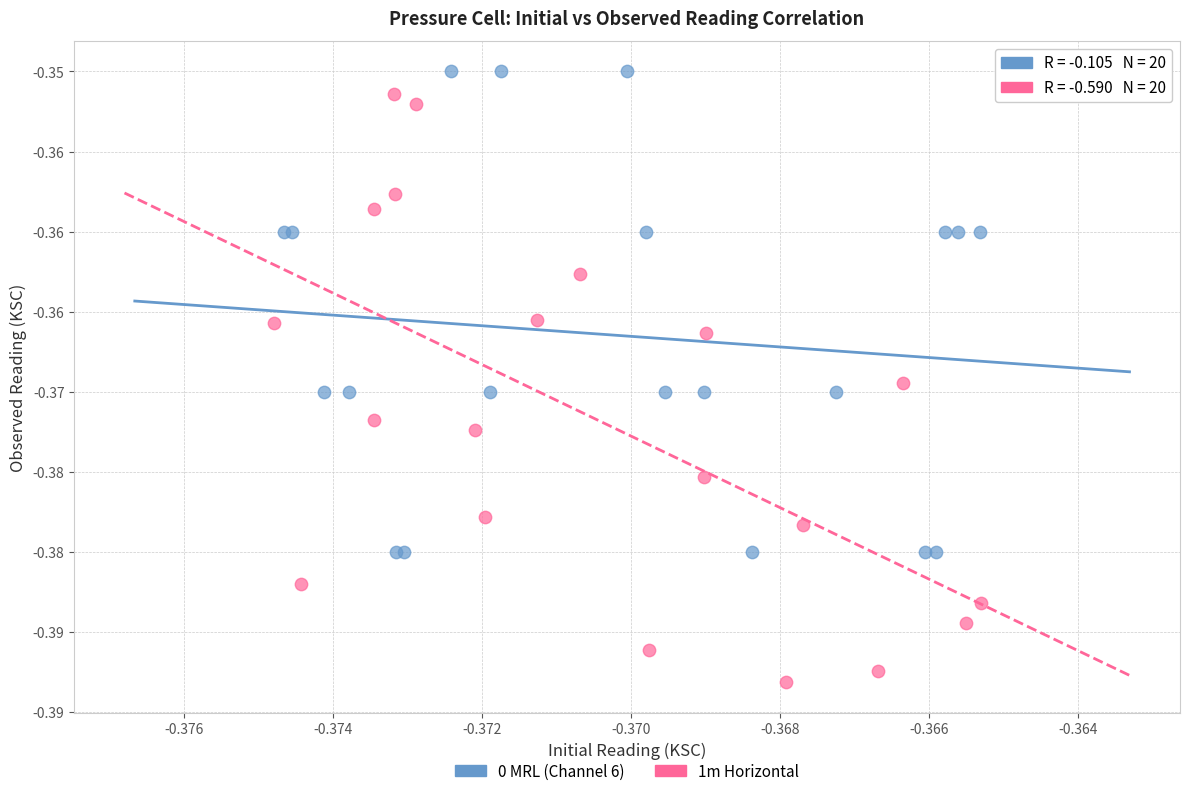

Which series reaches the minimum Y coordinate?

1m Horizontal